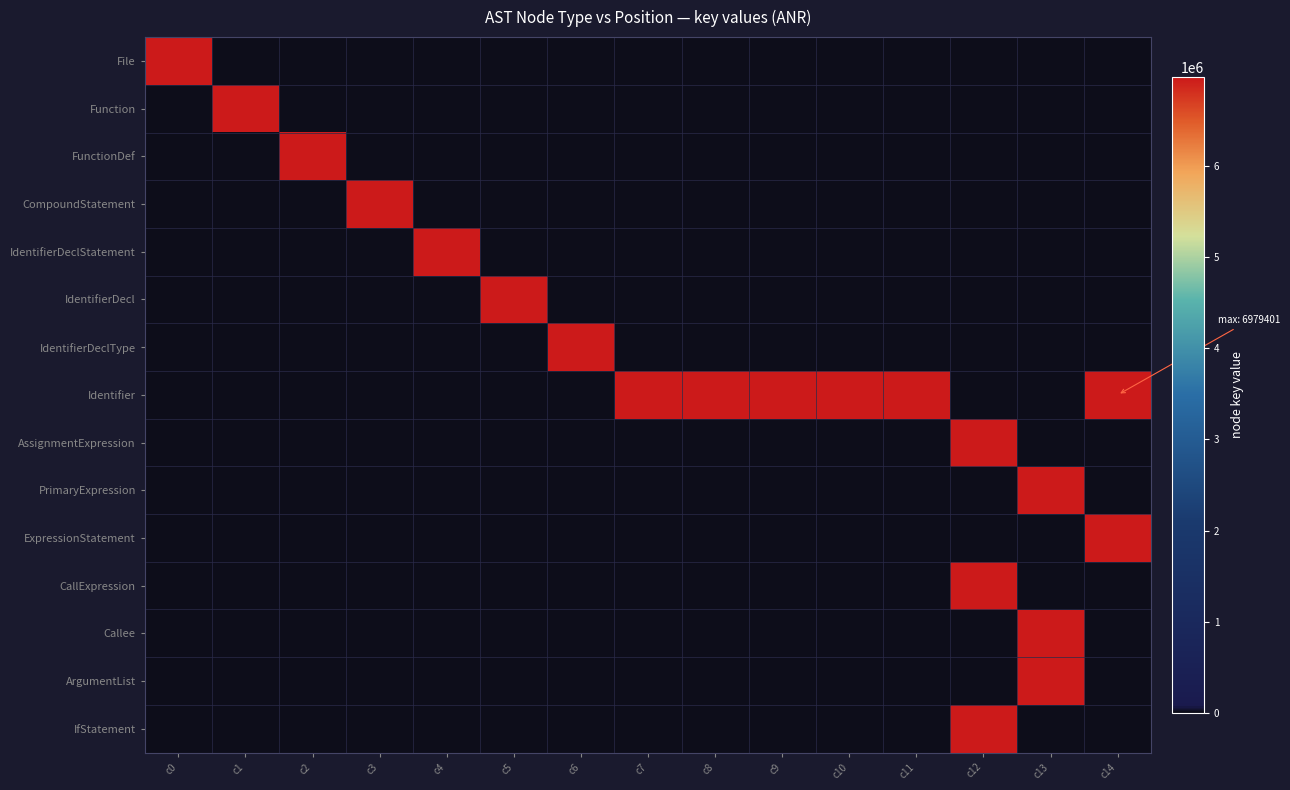

What is the total value across all series at c0?

6979362